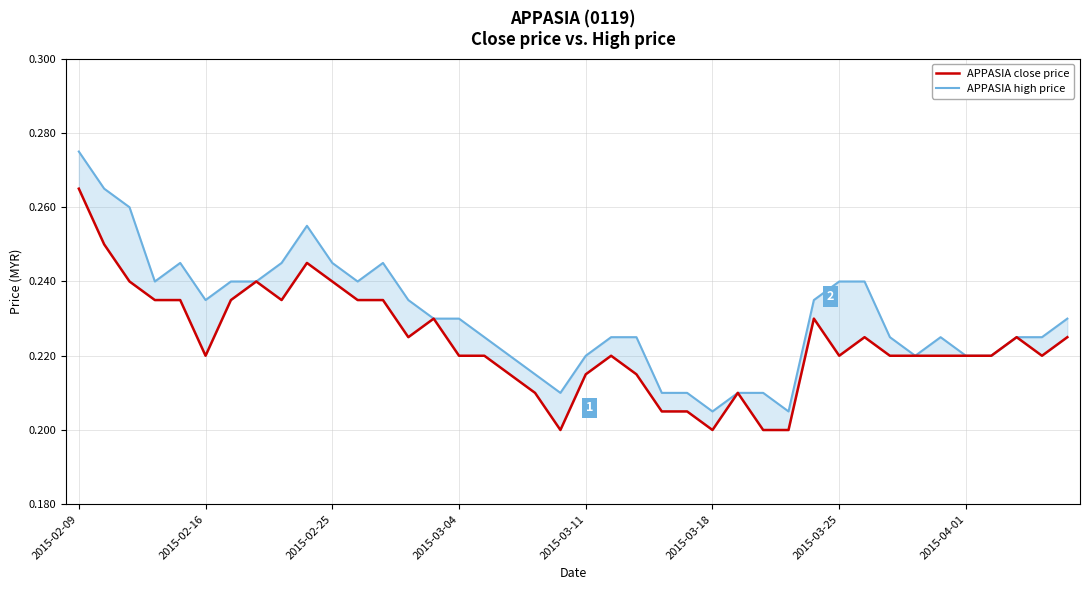

True or false: APPASIA close price and APPASIA high price cross at least once.

False